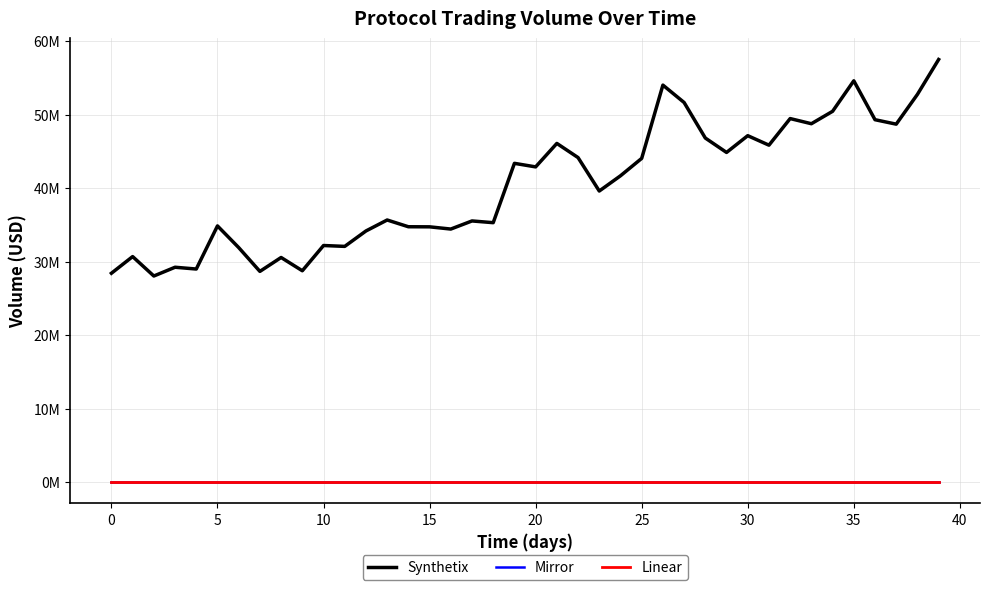

Does the chart display data point markers on the line(s)?

No